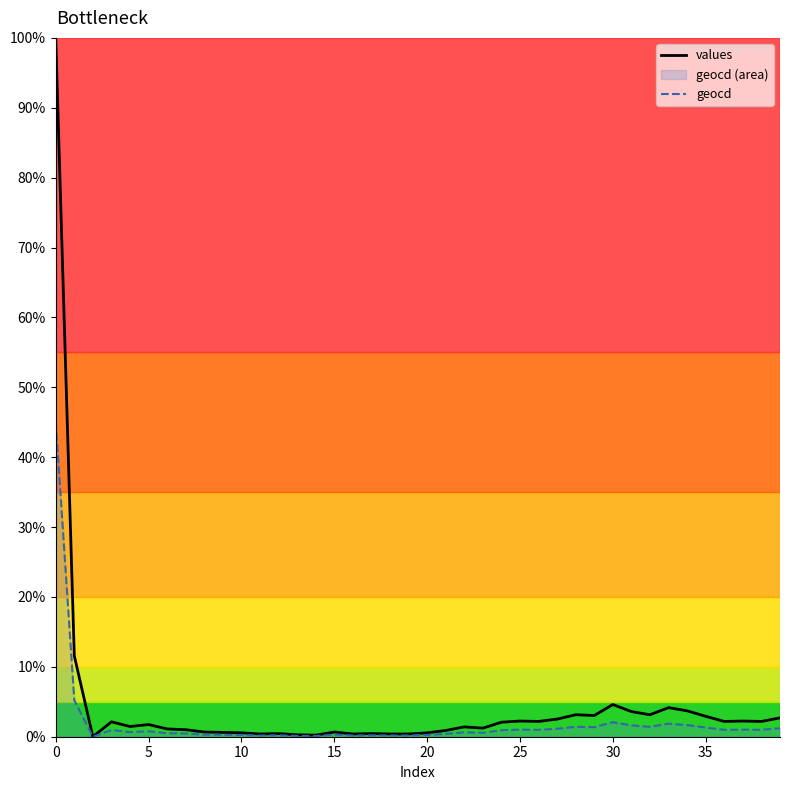

The value of values at 24 is 3.1. True or false?

False